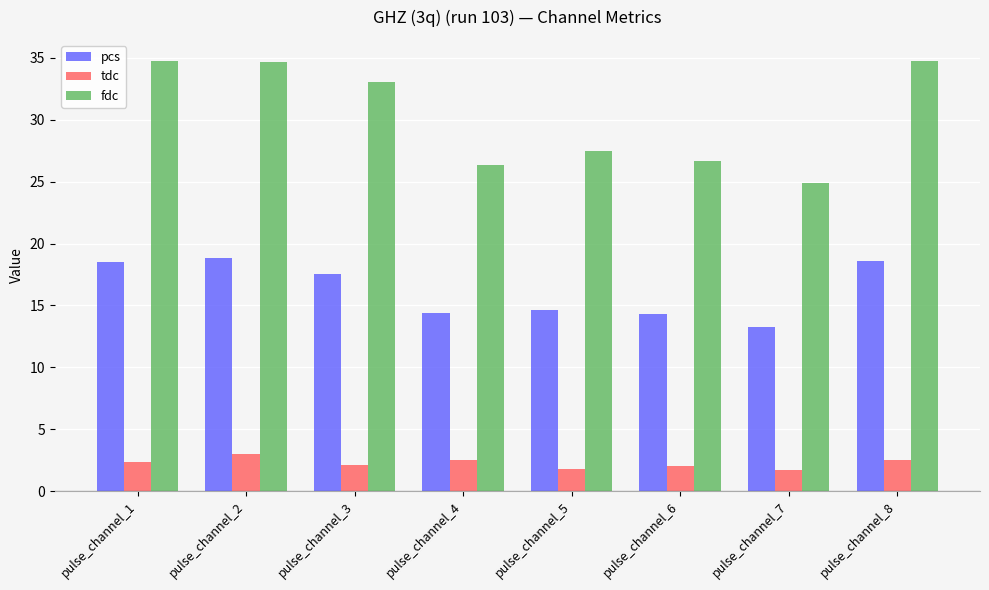

What is the lowest value of the fdc series?

24.9